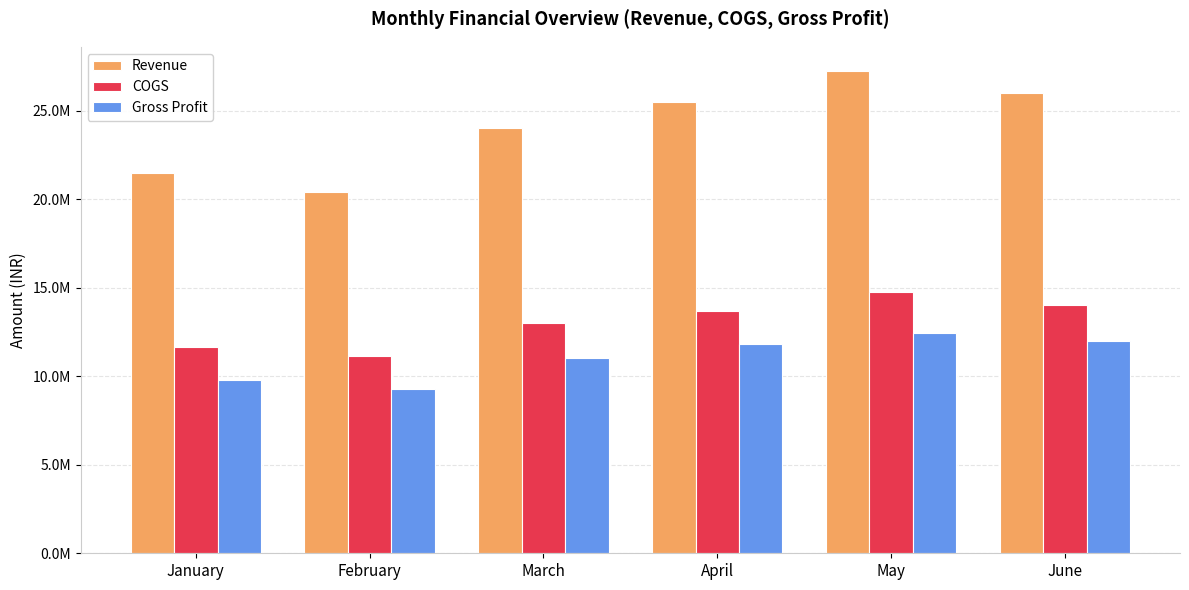

What is the spread (max minus min) of values at March?

12999775.7